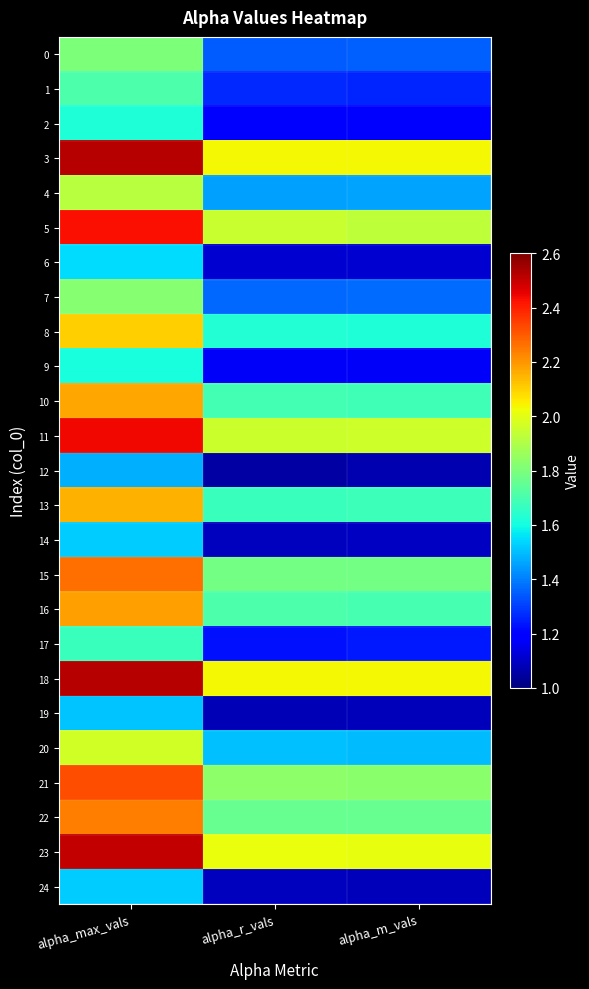

Reading left to right, what are all the values shown in this chart?

0: alpha_max_vals=1.8	alpha_r_vals=1.3	alpha_m_vals=1.4
1: alpha_max_vals=1.7	alpha_r_vals=1.3	alpha_m_vals=1.3
2: alpha_max_vals=1.6	alpha_r_vals=1.2	alpha_m_vals=1.2
3: alpha_max_vals=2.5	alpha_r_vals=2.0	alpha_m_vals=2.0
4: alpha_max_vals=1.9	alpha_r_vals=1.5	alpha_m_vals=1.5
5: alpha_max_vals=2.4	alpha_r_vals=1.9	alpha_m_vals=1.9
6: alpha_max_vals=1.5	alpha_r_vals=1.1	alpha_m_vals=1.1
7: alpha_max_vals=1.8	alpha_r_vals=1.4	alpha_m_vals=1.4
8: alpha_max_vals=2.1	alpha_r_vals=1.6	alpha_m_vals=1.6
9: alpha_max_vals=1.6	alpha_r_vals=1.2	alpha_m_vals=1.2
10: alpha_max_vals=2.2	alpha_r_vals=1.7	alpha_m_vals=1.7
11: alpha_max_vals=2.4	alpha_r_vals=2.0	alpha_m_vals=2.0
12: alpha_max_vals=1.5	alpha_r_vals=1.1	alpha_m_vals=1.1
13: alpha_max_vals=2.2	alpha_r_vals=1.7	alpha_m_vals=1.7
14: alpha_max_vals=1.5	alpha_r_vals=1.1	alpha_m_vals=1.1
15: alpha_max_vals=2.3	alpha_r_vals=1.8	alpha_m_vals=1.8
16: alpha_max_vals=2.2	alpha_r_vals=1.7	alpha_m_vals=1.7
17: alpha_max_vals=1.7	alpha_r_vals=1.2	alpha_m_vals=1.2
18: alpha_max_vals=2.5	alpha_r_vals=2.0	alpha_m_vals=2.0
19: alpha_max_vals=1.5	alpha_r_vals=1.1	alpha_m_vals=1.1
20: alpha_max_vals=2.0	alpha_r_vals=1.5	alpha_m_vals=1.5
21: alpha_max_vals=2.3	alpha_r_vals=1.8	alpha_m_vals=1.8
22: alpha_max_vals=2.2	alpha_r_vals=1.8	alpha_m_vals=1.8
23: alpha_max_vals=2.5	alpha_r_vals=2.0	alpha_m_vals=2.0
24: alpha_max_vals=1.5	alpha_r_vals=1.1	alpha_m_vals=1.1